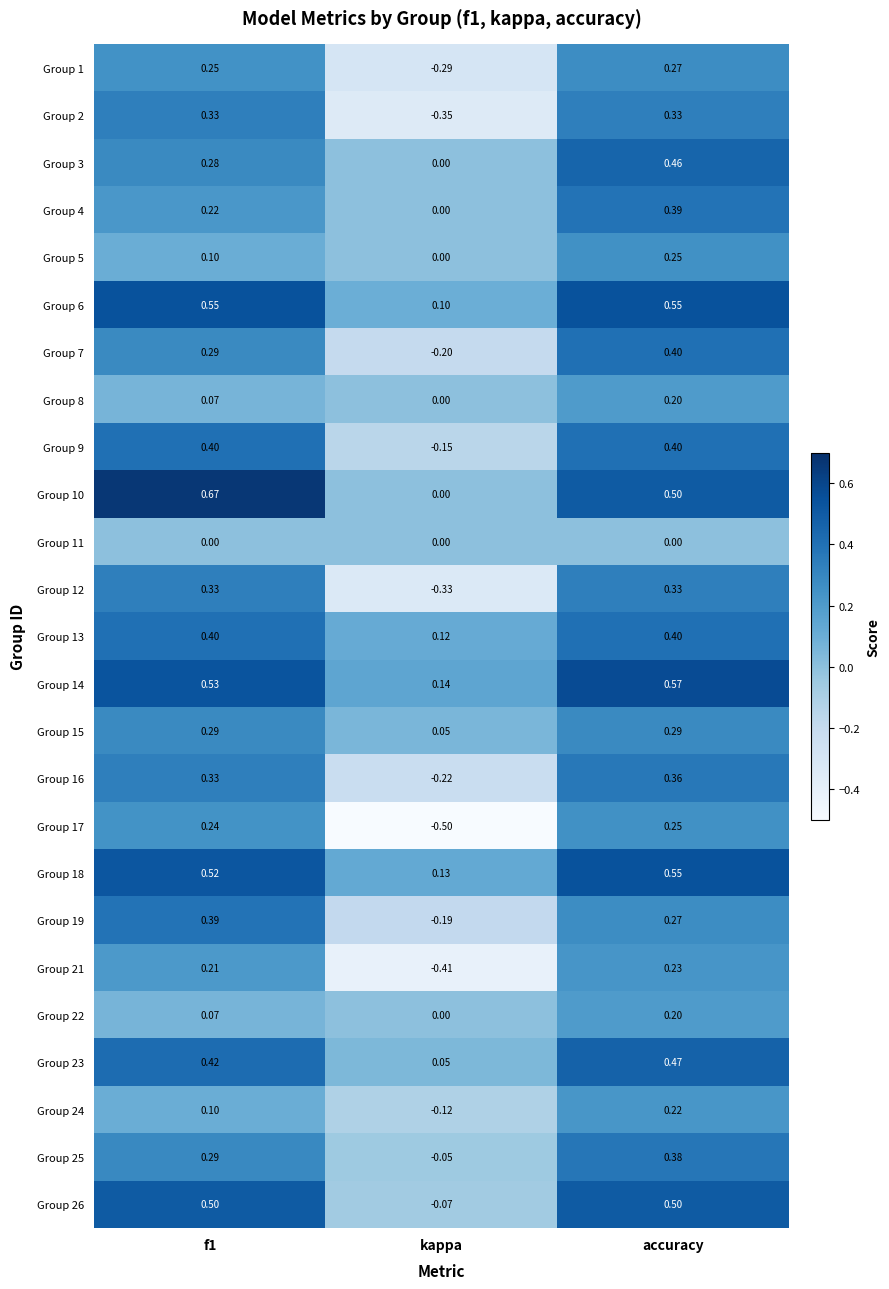

Where is Group 22 nearest to the value 0?

kappa